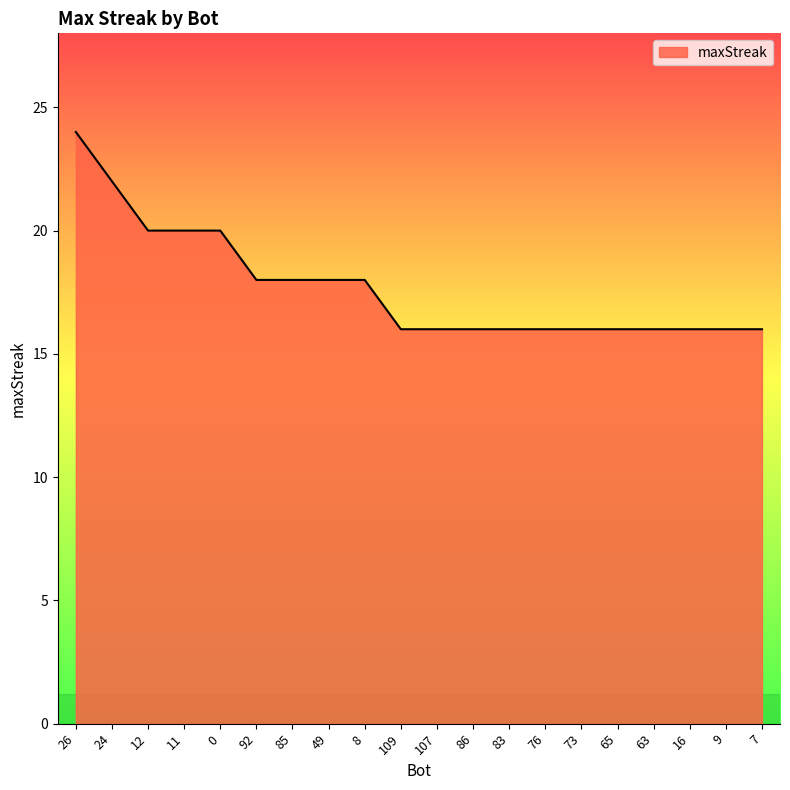

What is the ratio of the value at 11 to the value at 24?

0.9